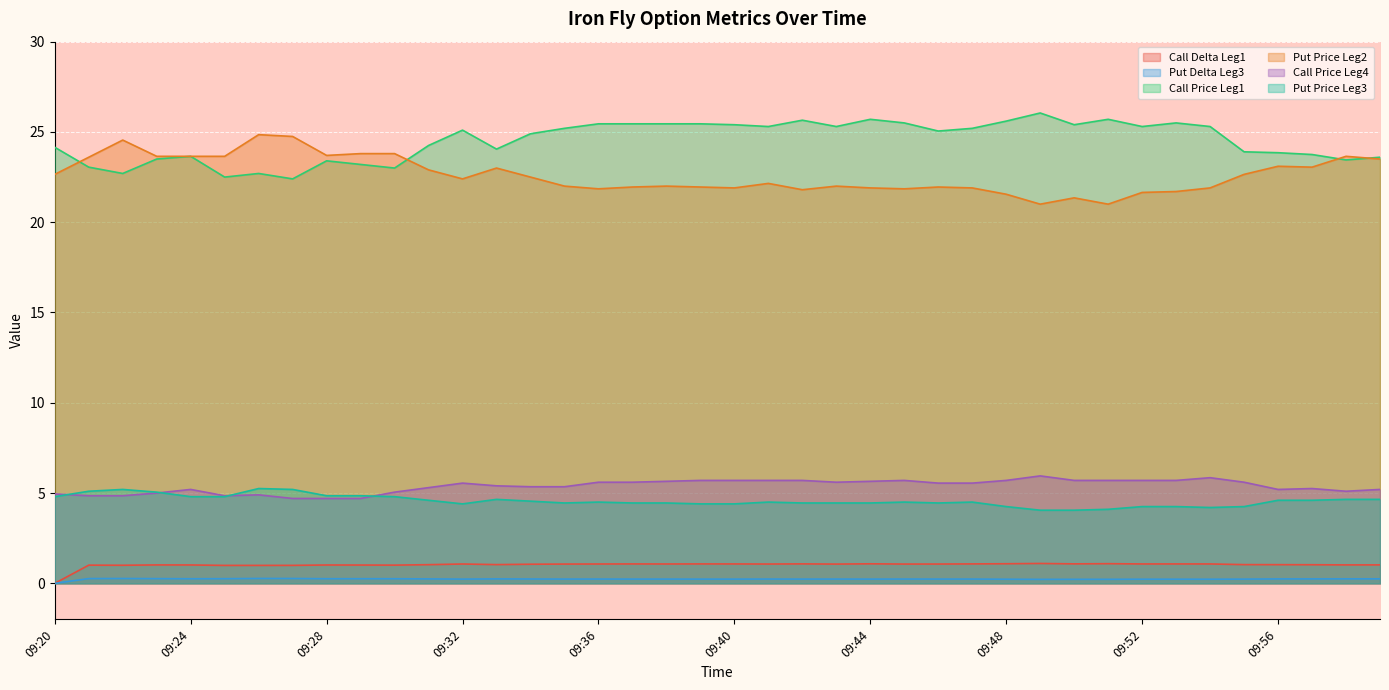

At which category does Put Price Leg3 reach its first local valley?

09:32